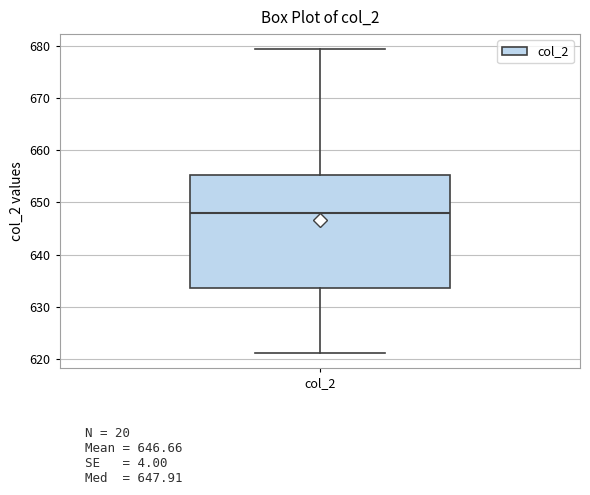

Where does the lower whisker of the box for col_2 end on the y-axis? The values are not printed on the chart, so give them approximately, as read against the axis.

621